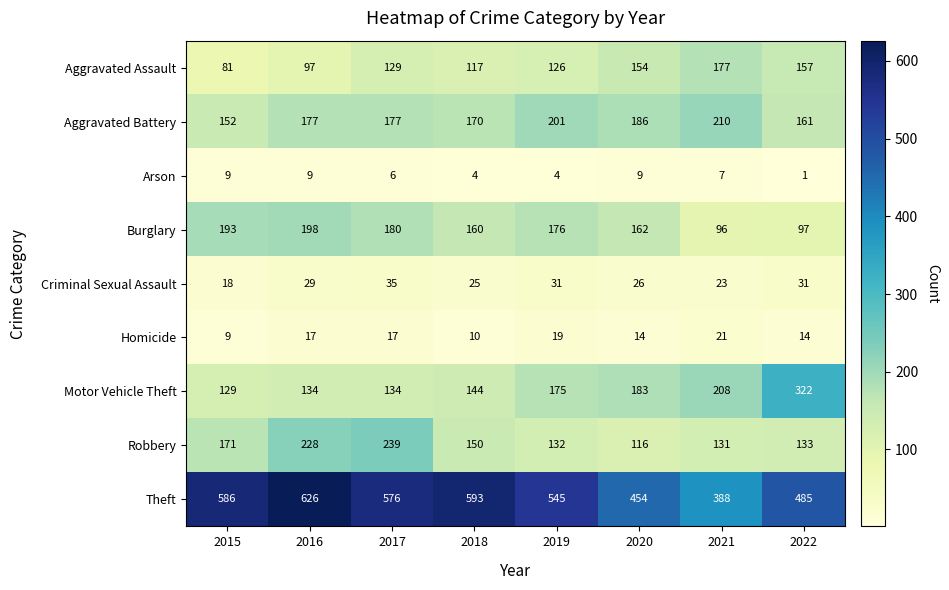

What is the sum of all Motor Vehicle Theft values?

1429